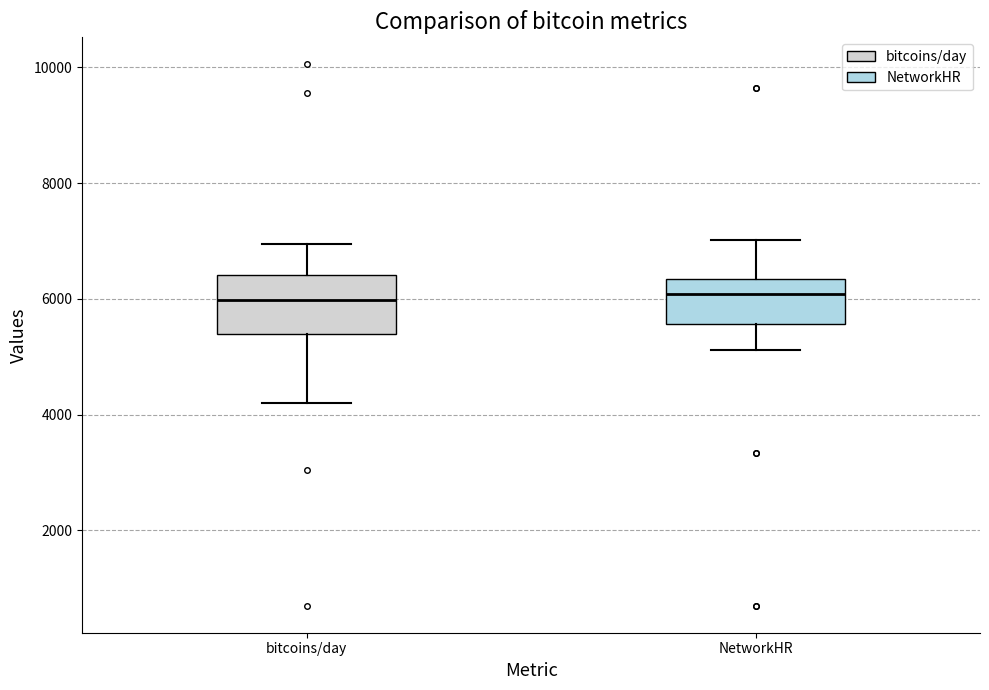

Reading left to right, transcribe this box plot: for each box, give where its median line is, the range the box spans, and where its two whiskers end, as read against the y-axis. The values are not printed on the chart, so give them approximately, as read against the axis.

bitcoins/day: median 6000, box 5400 to 6400, whiskers 4200 to 7000
NetworkHR: median 6000, box 5600 to 6400, whiskers 5200 to 7000